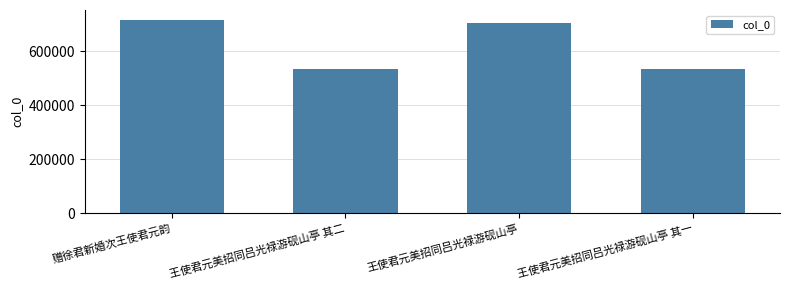

True or false: the data shows 745012 at 王使君元美招同吕光禄游砚山亭 其二.

False